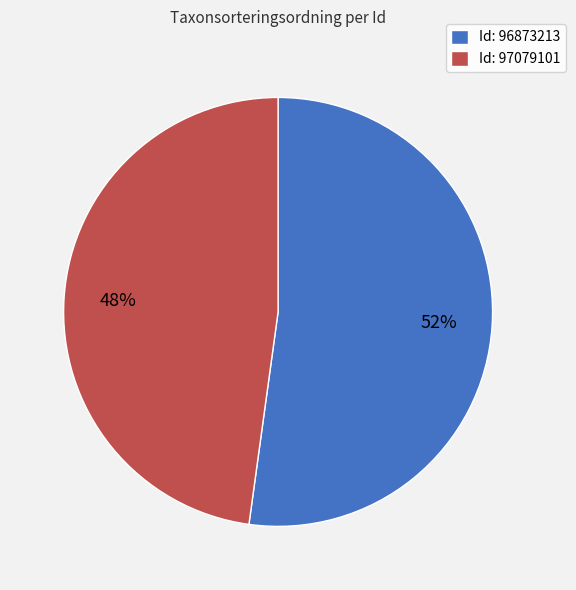

Rank the categories by value from highest to lowest.

Id: 96873213, Id: 97079101